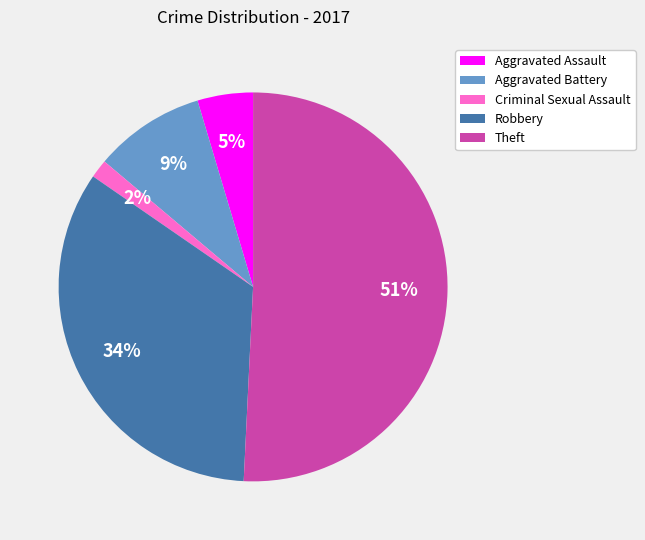

Do Aggravated Battery and Theft together represent more than half of the pie?

Yes